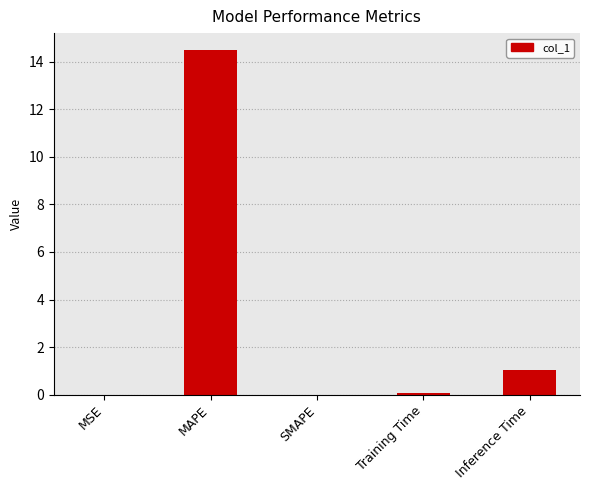

At which label is the value closest to 7?

Inference Time